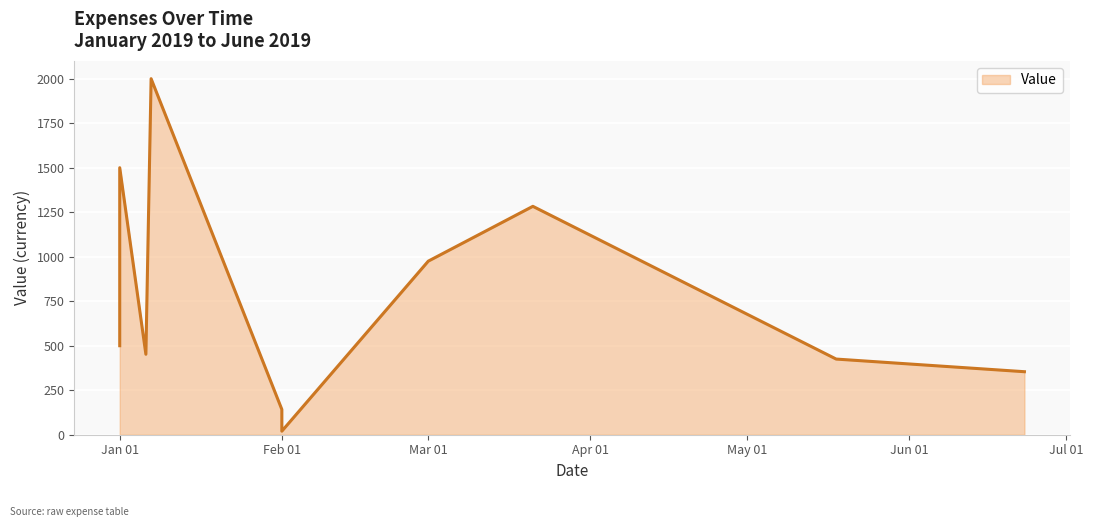

What is the difference between the second highest and second lowest values?

1432